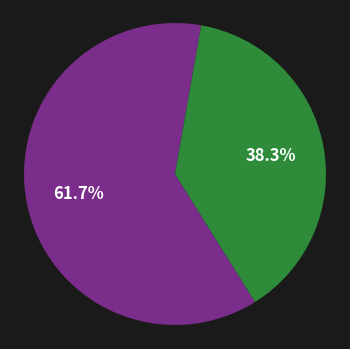

Count the number of slices in the pie.

2